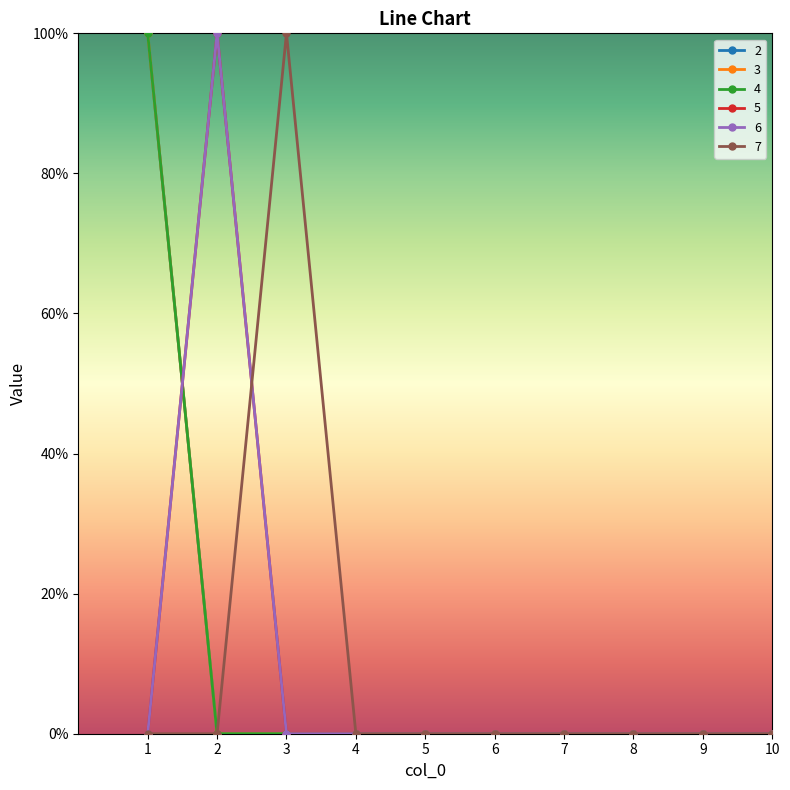

Is this an area chart (filled region under the line)?

No